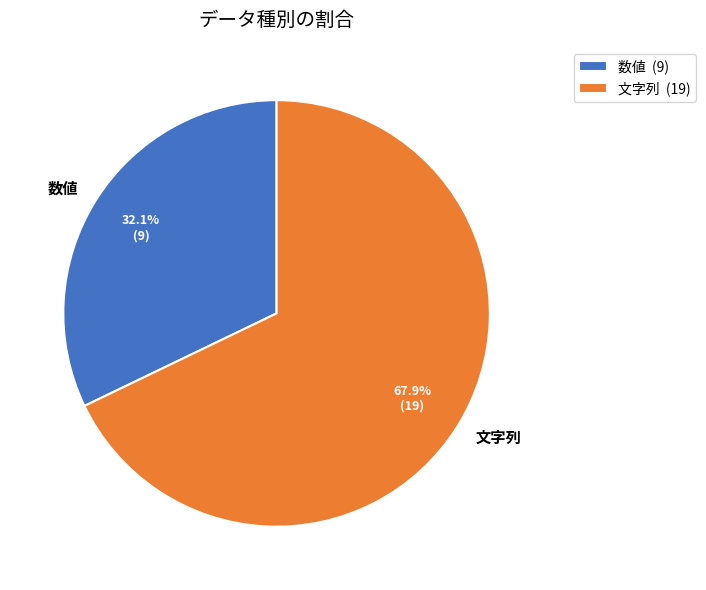

To the nearest percent, what is the average slice percentage?

50%